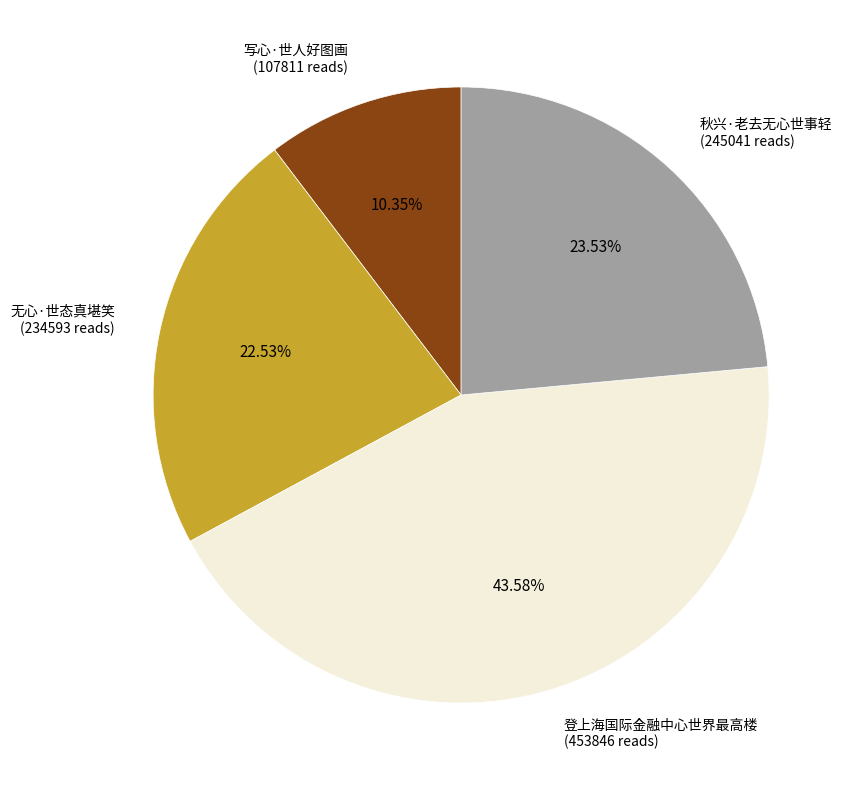

Does 登上海国际金融中心世界最高楼 represent more than half of the total?

No